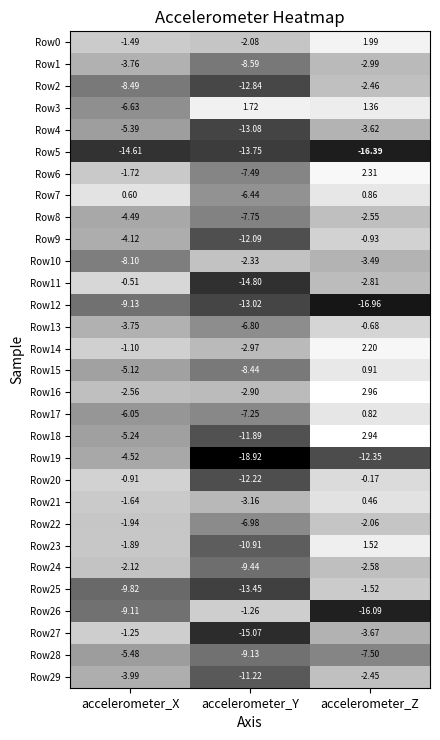

Where does the Row9 series first go above -4?

accelerometer_Z